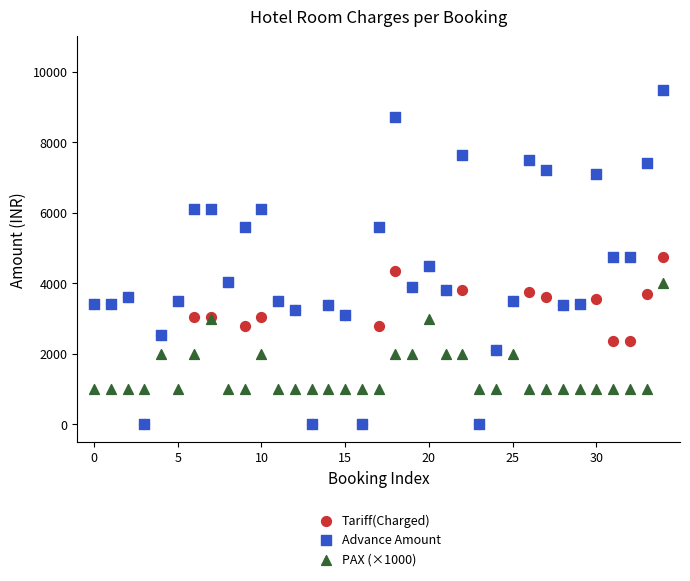

Which series has the widest spread of Y values?

Advance Amount